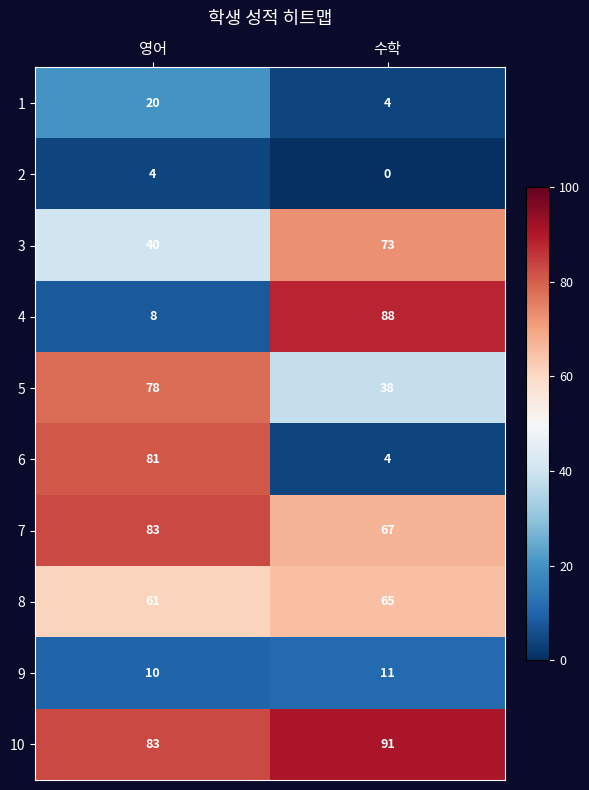

Count the number of categories in the chart.

2